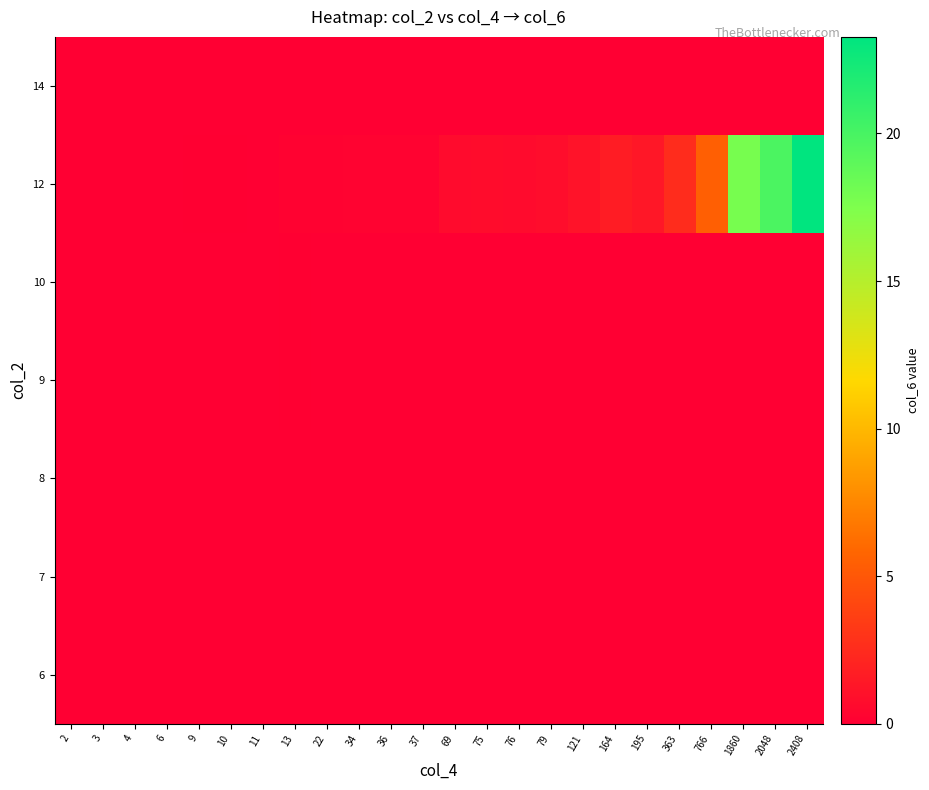

Count the number of data series in this chart.

7